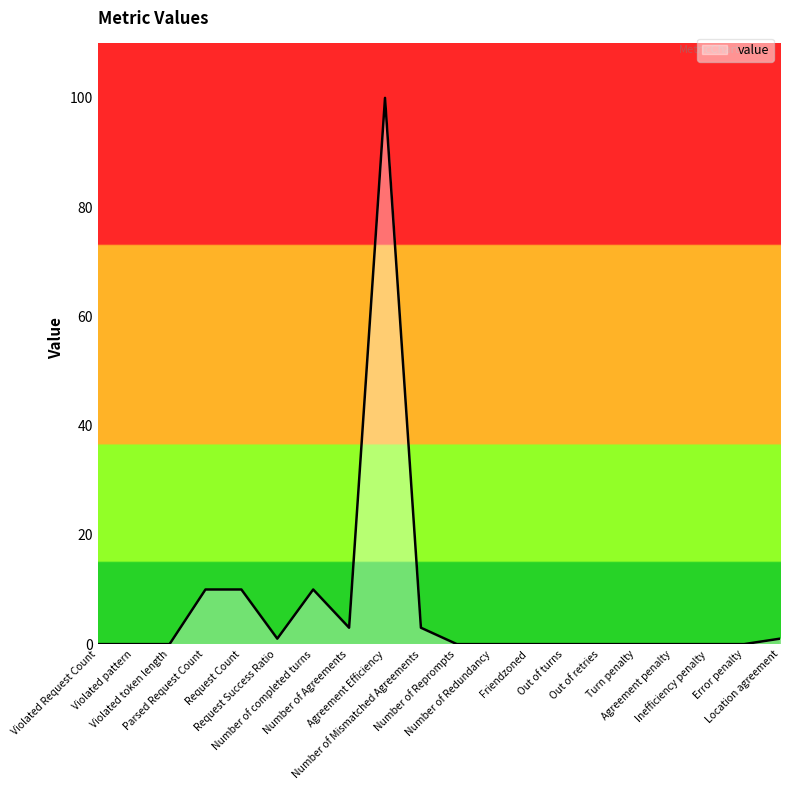

Reading left to right, list all the values displayed in this chart.

Violated Request Count=0	Violated pattern=0	Violated token length=0	Parsed Request Count=10	Request Count=10	Request Success Ratio=1	Number of completed turns=10	Number of Agreements=3	Agreement Efficiency=100	Number of Mismatched Agreements=3	Number of Reprompts=0	Number of Redundancy=0	Friendzoned=0	Out of turns=0	Out of retries=0	Turn penalty=0	Agreement penalty=0	Inefficiency penalty=0	Error penalty=0	Location agreement=1